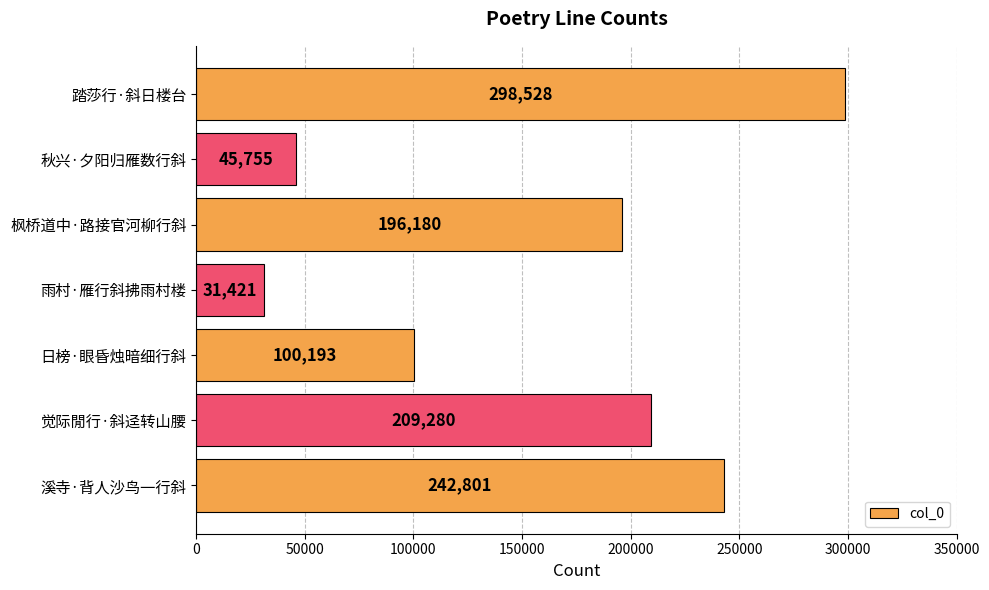

What position from the top is 觉际閒行·斜迳转山腰?

6